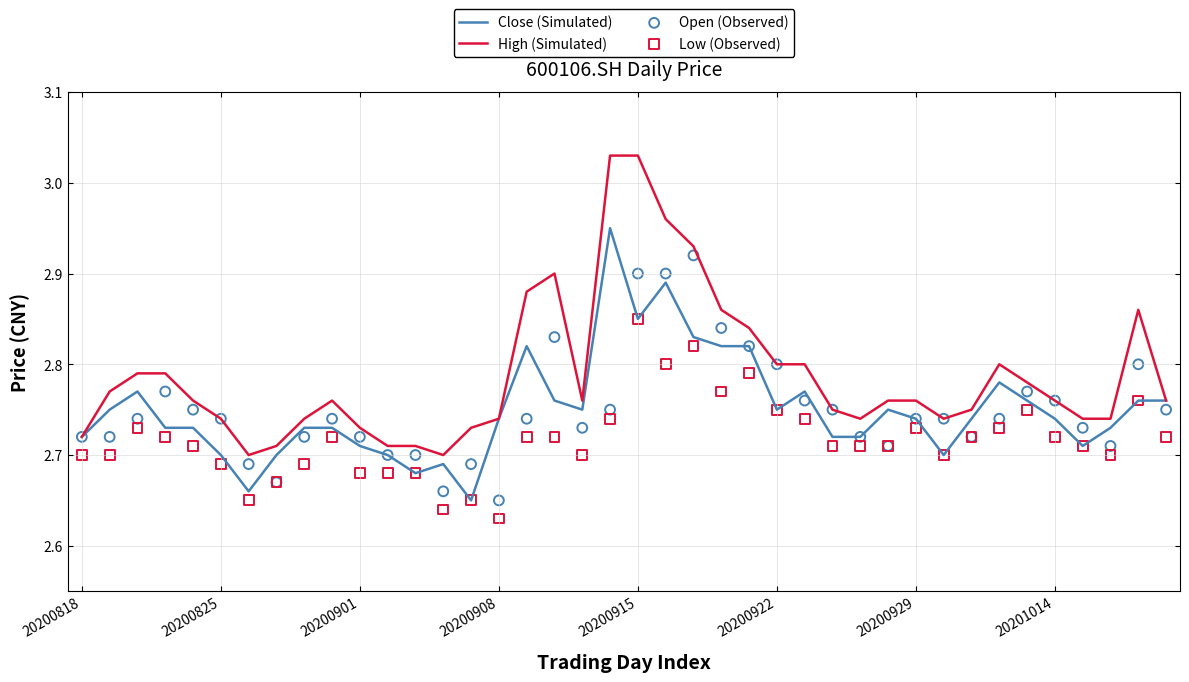

Which series has the largest Y range (max minus min)?

High (Simulated)